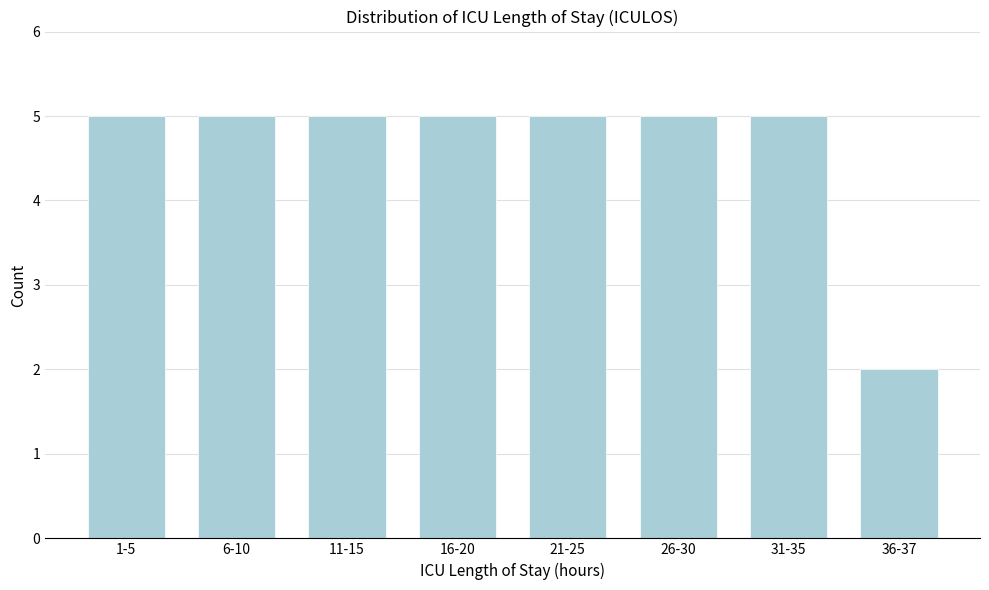

Reading left to right, extract all data points from this chart.

1-5=5	6-10=5	11-15=5	16-20=5	21-25=5	26-30=5	31-35=5	36-37=2